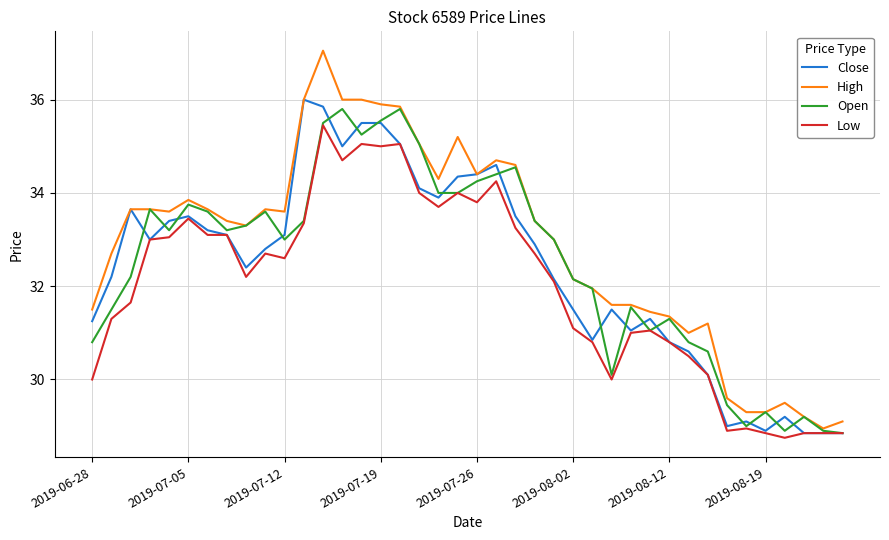

What is the minimum value shown in the chart?

28.8